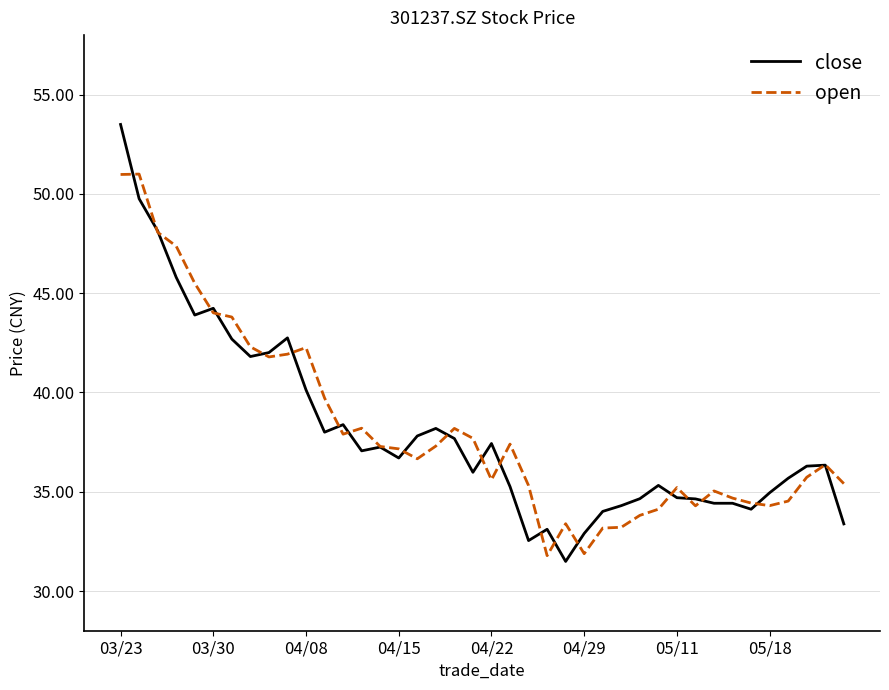

What is the smallest value displayed?

31.5